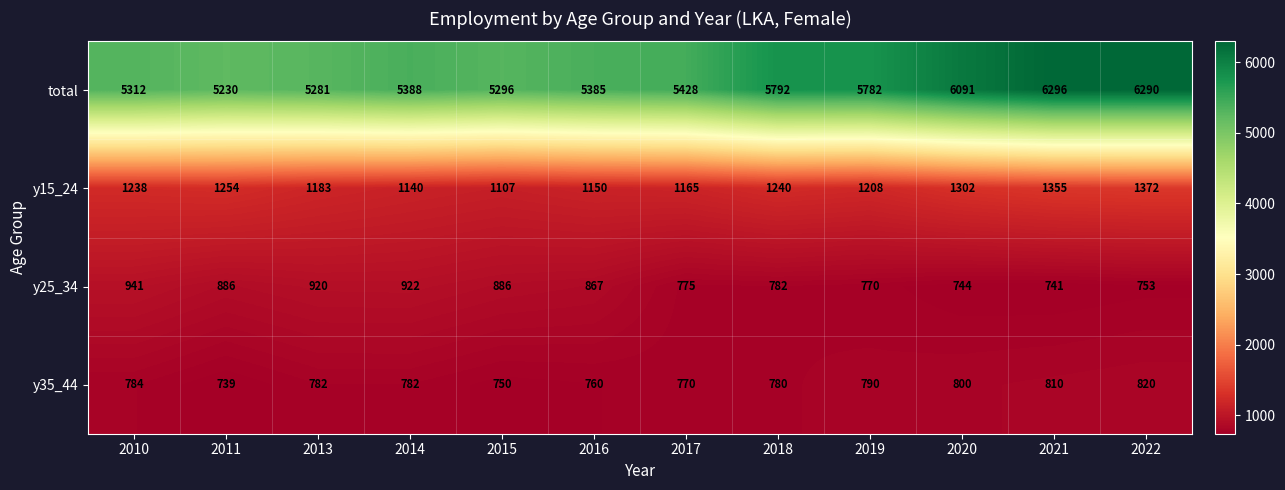

What is the lowest value of the y15_24 series?

1107